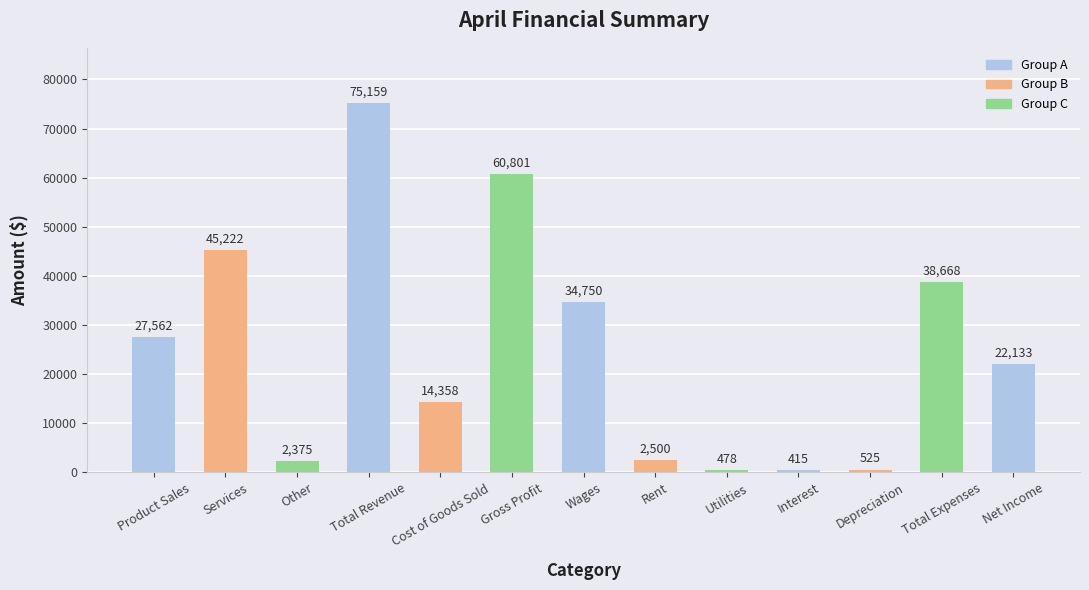

What is the difference between the maximum and second lowest values?

74681